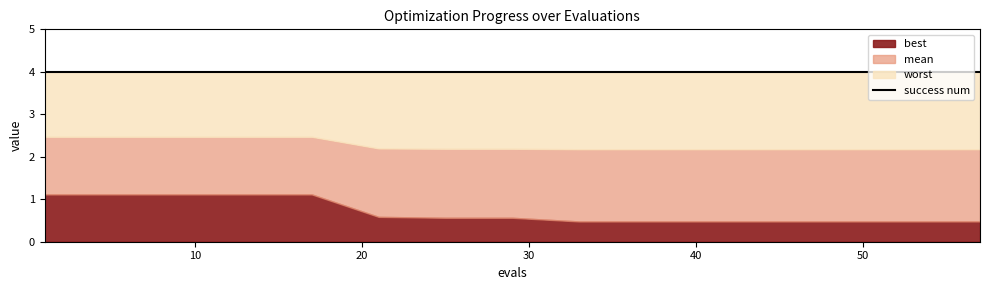

True or false: mean has more than 1 interior local peaks.

False